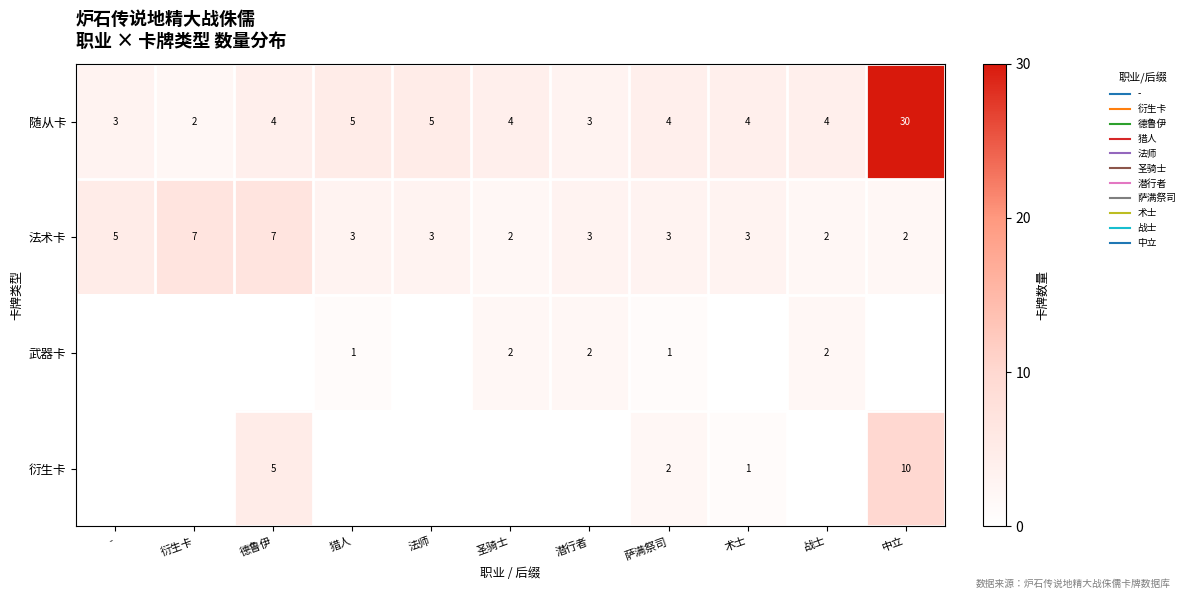

What is the greatest value displayed?

30